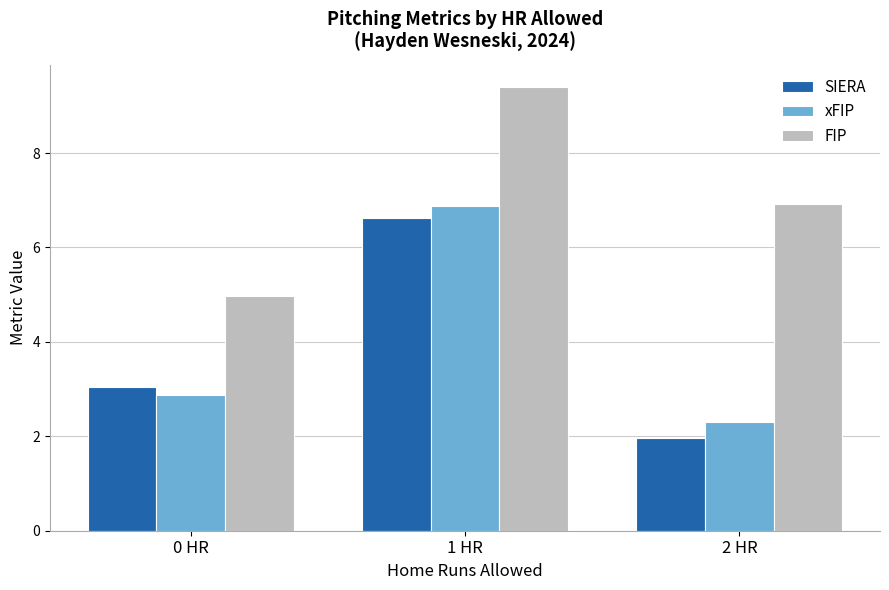

At which label does FIP reach its minimum?

0 HR